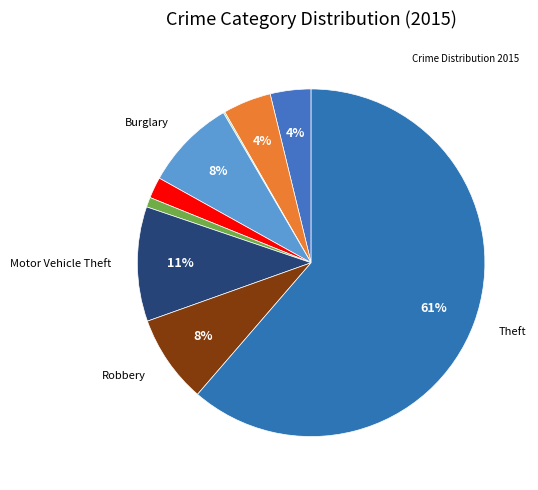

Which slice represents more than half of the pie?

Theft